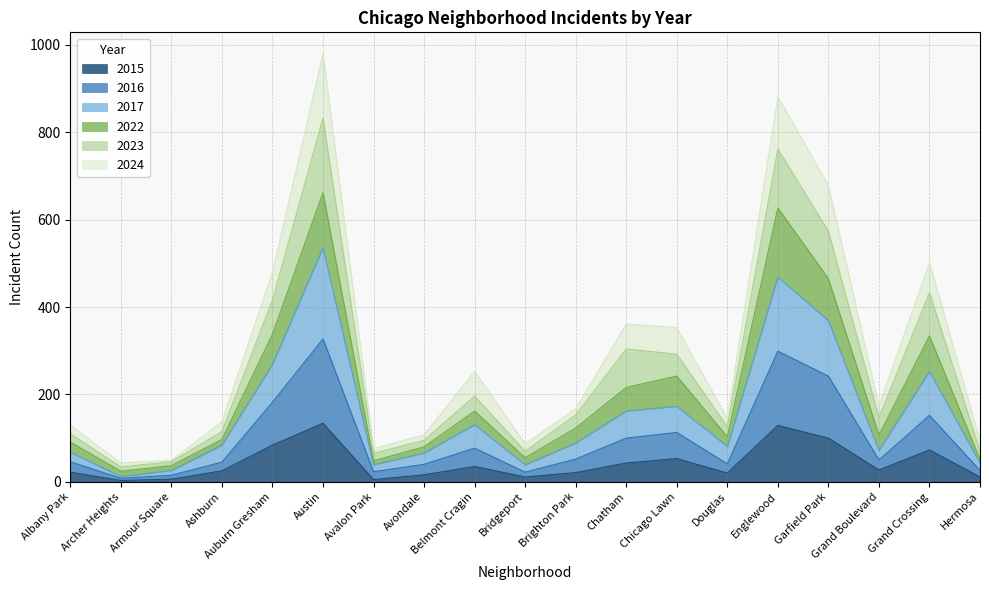

How many values in the 2023 series exceed 167?

9